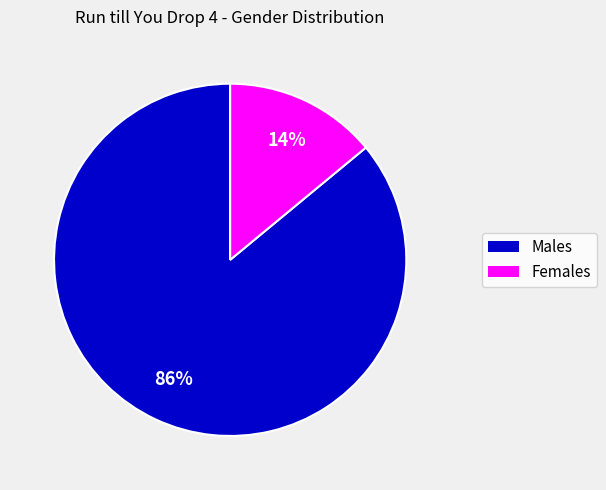

To the nearest percent, what is the difference between the largest and smallest slice percentages?

72%